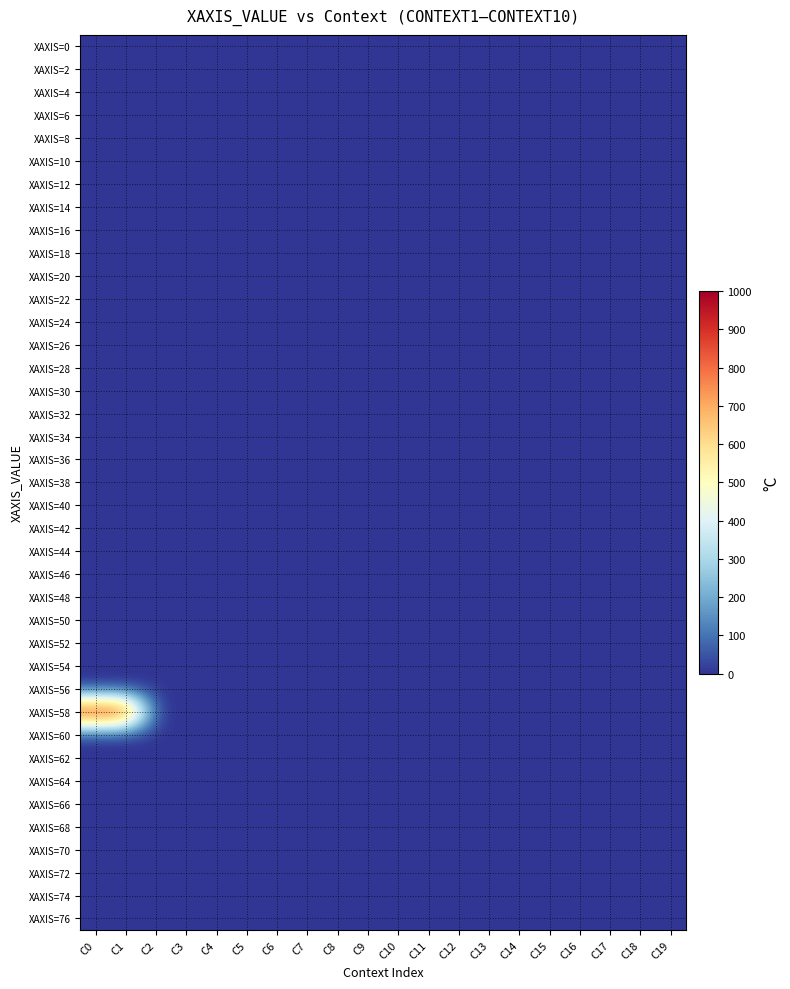

Which series has the widest spread of values?

XAXIS=58